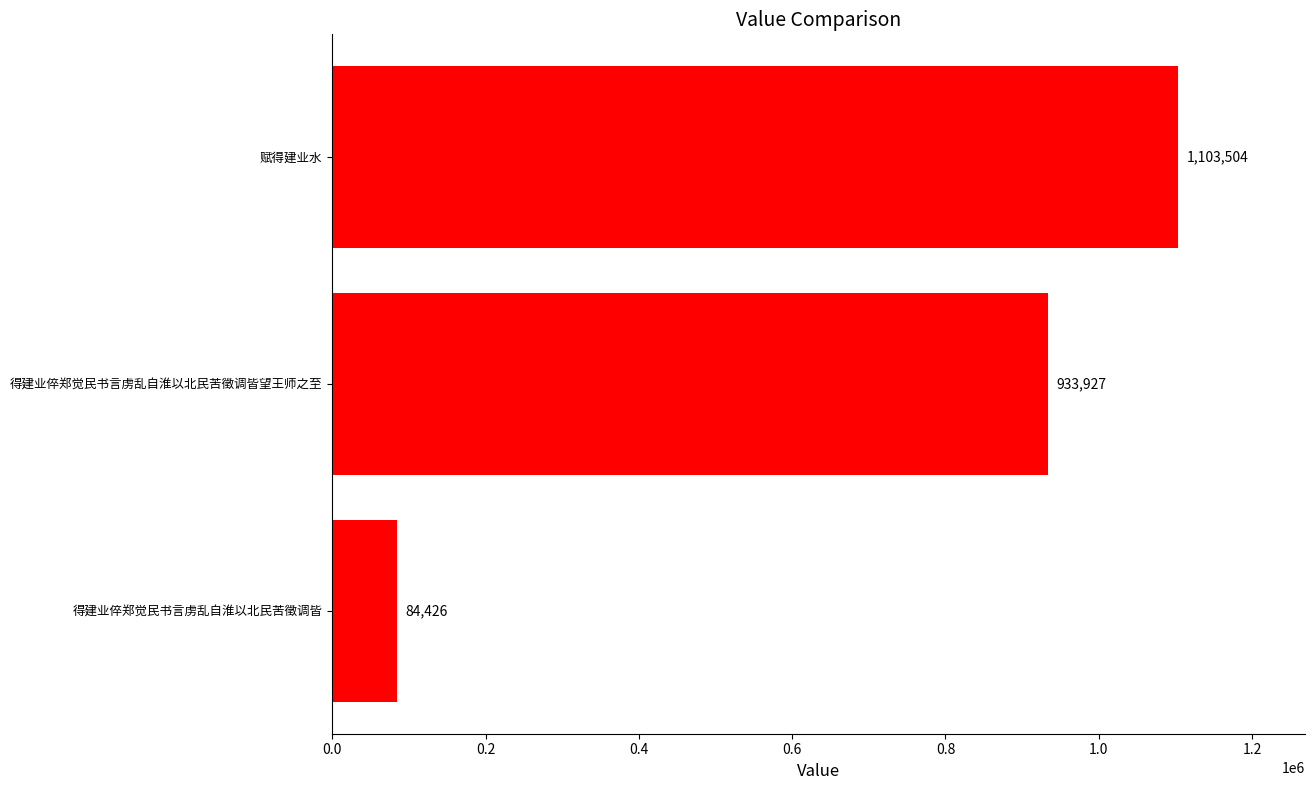

What value does the data have at 得建业倅郑觉民书言虏乱自淮以北民苦徵调皆望王师之至, to the nearest 50?

933950